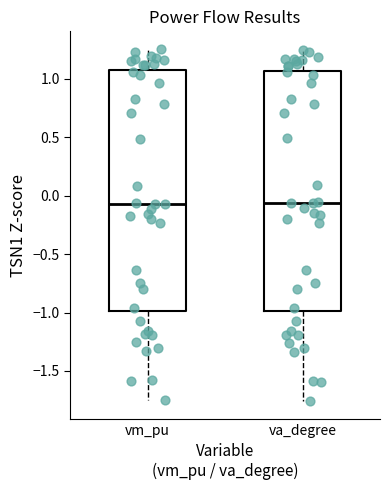

Reading left to right, read every box against the y-axis: the position of its median line, the range the box covers, and the ends of its whiskers. The values are not printed on the chart, so give them approximately, as read against the axis.

vm_pu: median -0.05, box -1.00 to 1.05, whiskers -1.75 to 1.25
va_degree: median -0.05, box -1.00 to 1.05, whiskers -1.75 to 1.25